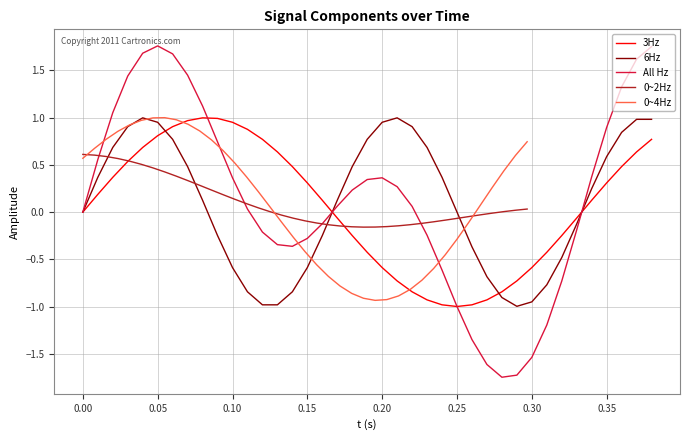

What are all the series names shown in the legend?

3Hz, 6Hz, All Hz, 0~2Hz, 0~4Hz